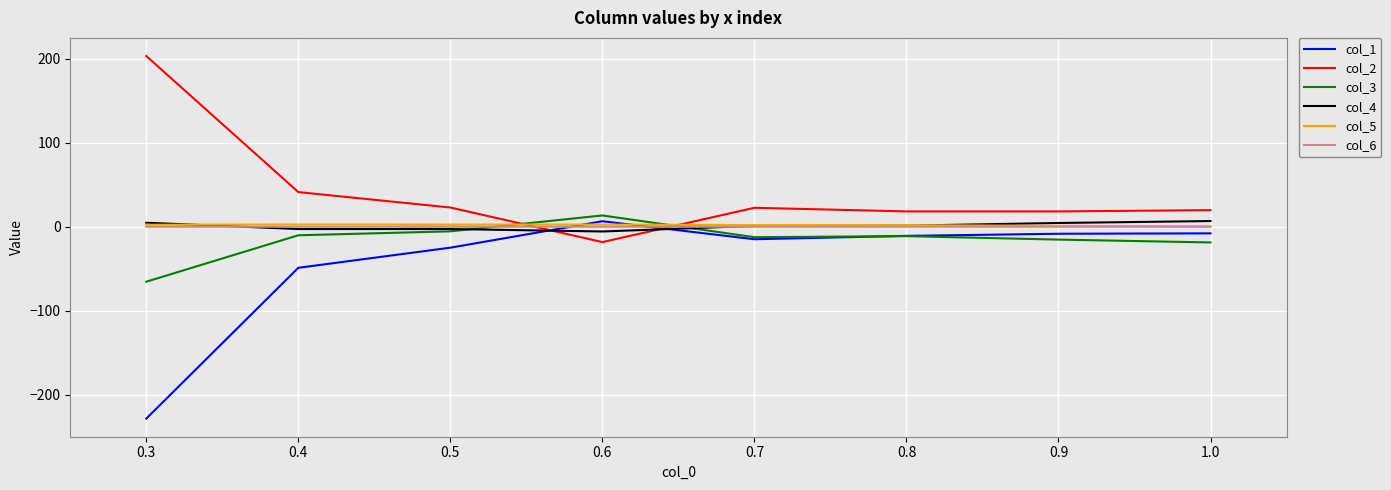

Which series ends up on top after the final intersection of col_5 and col_3?

col_5